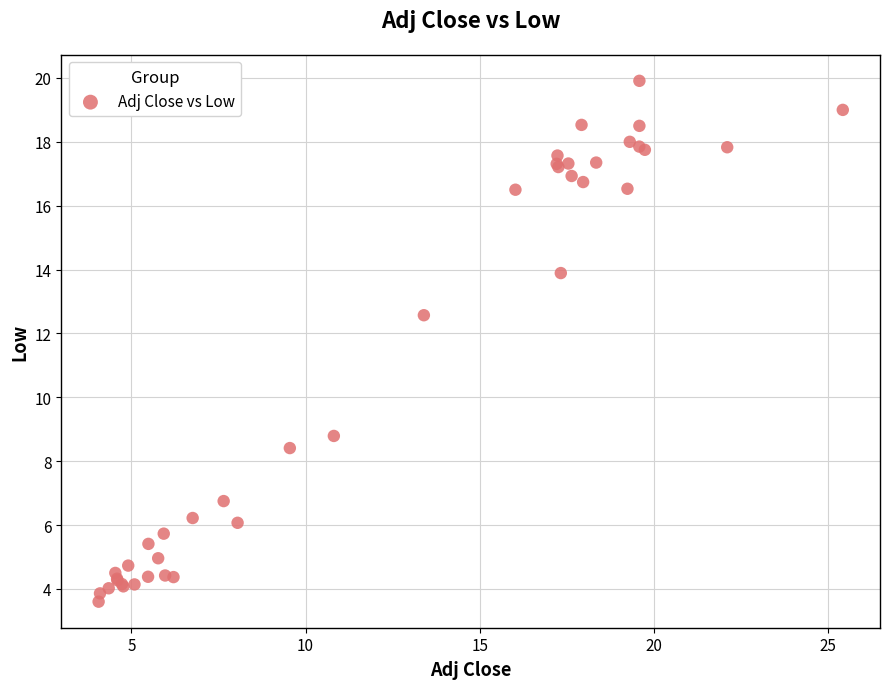

What Y value in the scatter plot is closest to 11?

12.6